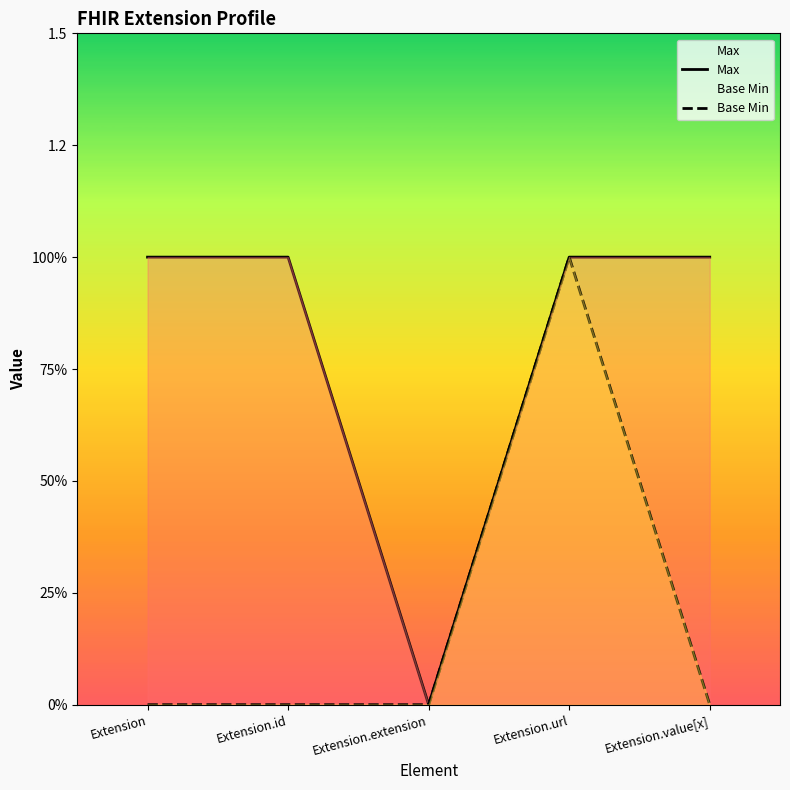

At which category is the sum across all series the highest?

Extension.url